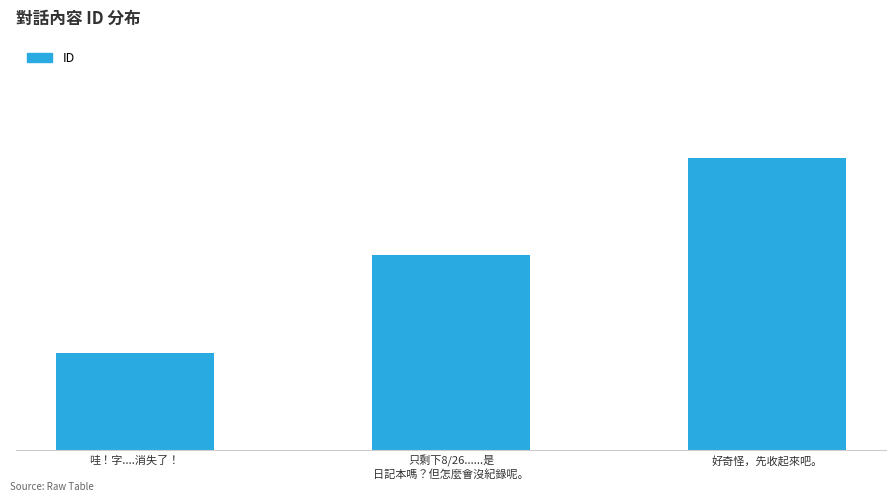

Does the chart contain stacked bars?

No